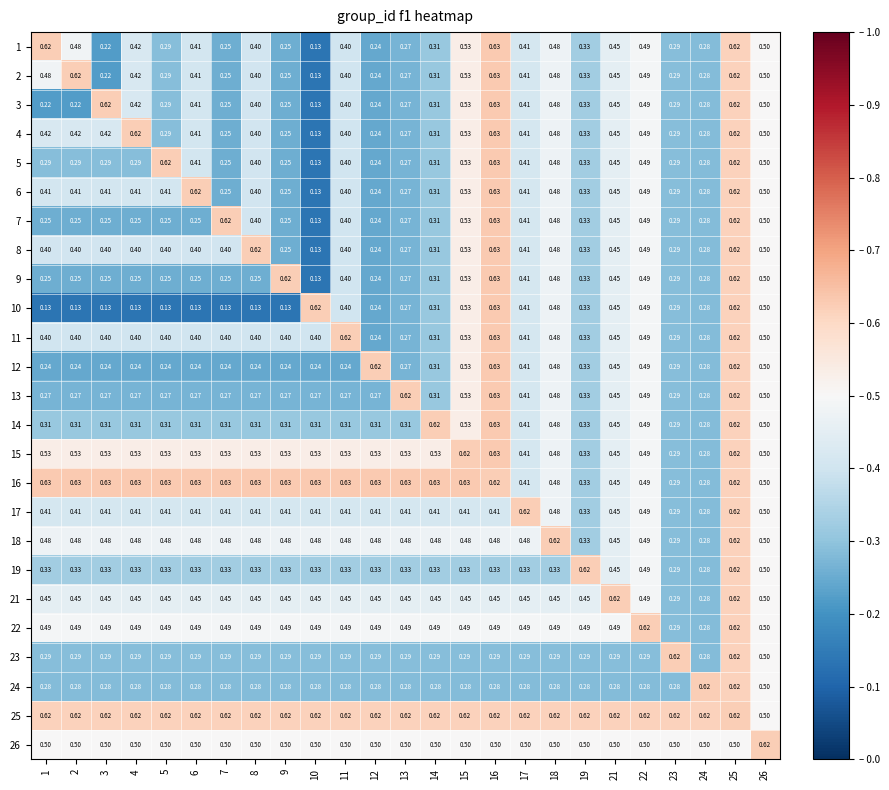

At how many categories does at least one series exceed 0?

25